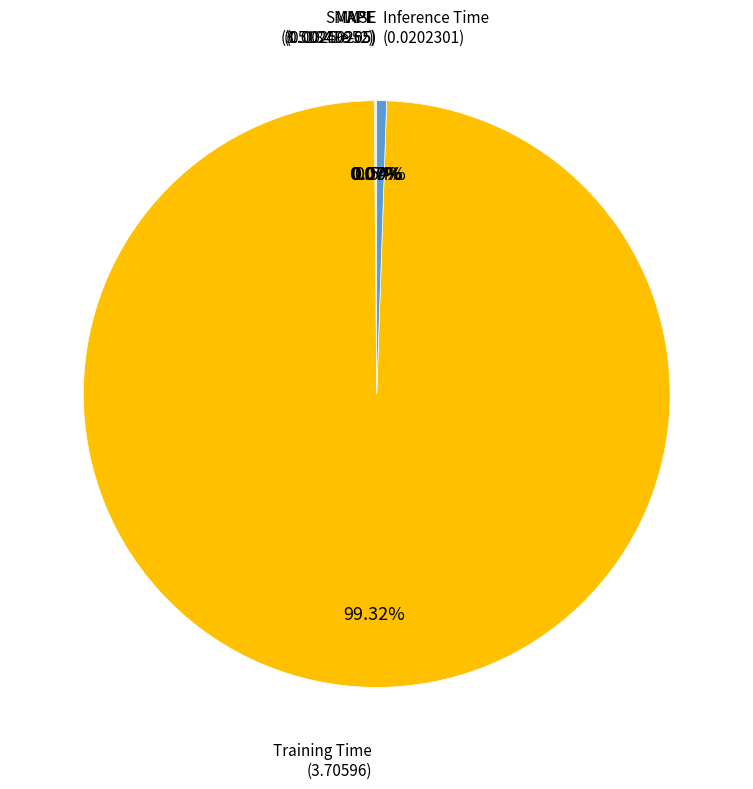

Which category has the biggest portion of the pie?

Training Time